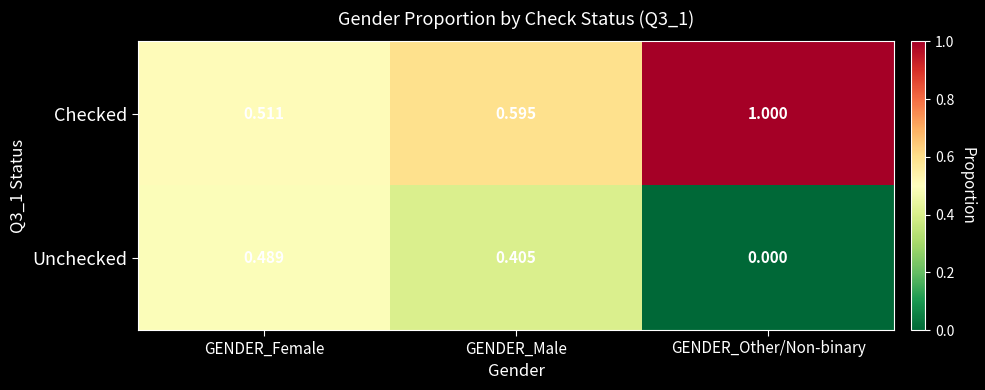

Is the value of Checked at GENDER_Male greater than the value of Unchecked at GENDER_Male?

Yes